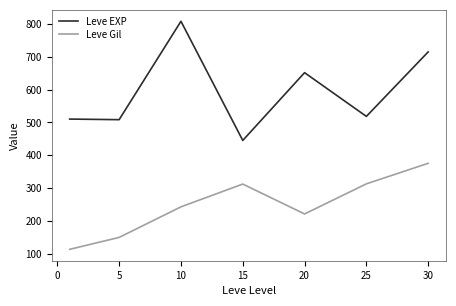

Which series has the largest range (max minus min)?

Leve EXP